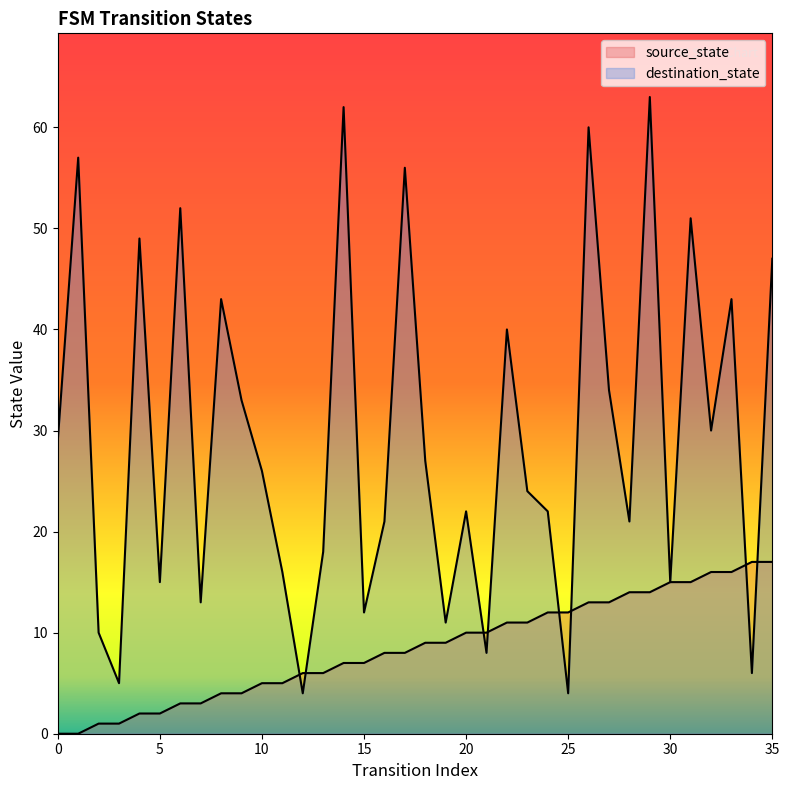

At how many categories does at least one series exceed 46?

9